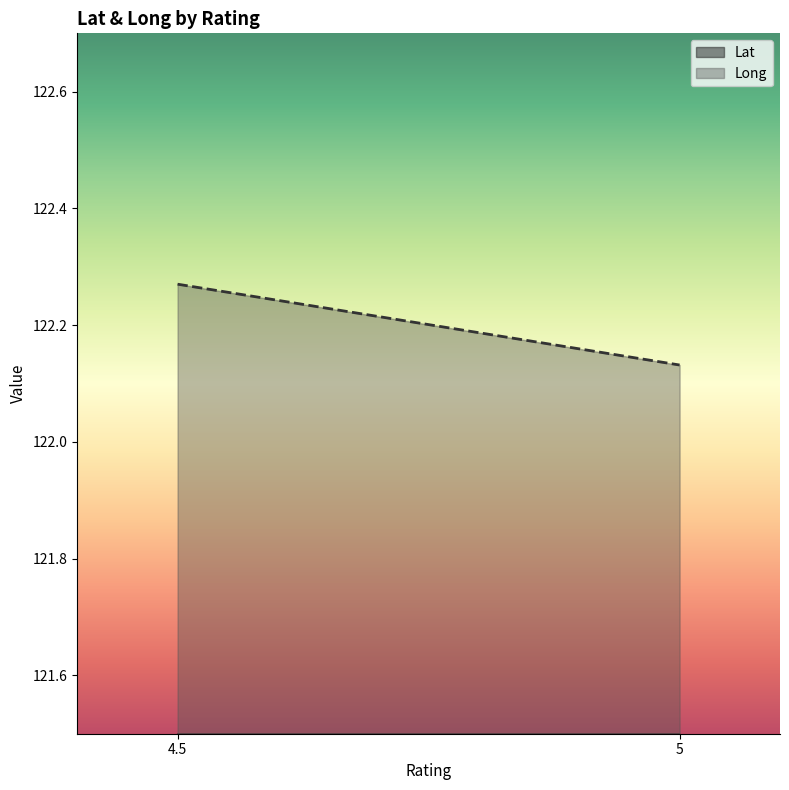

At which category does the chart reach its minimum across all series?

5